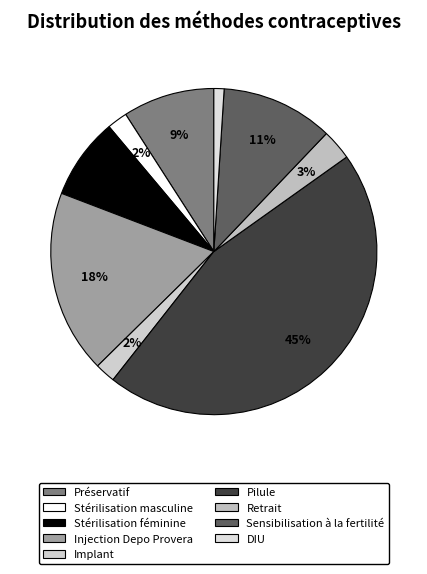

How many slices are in this pie chart?

9